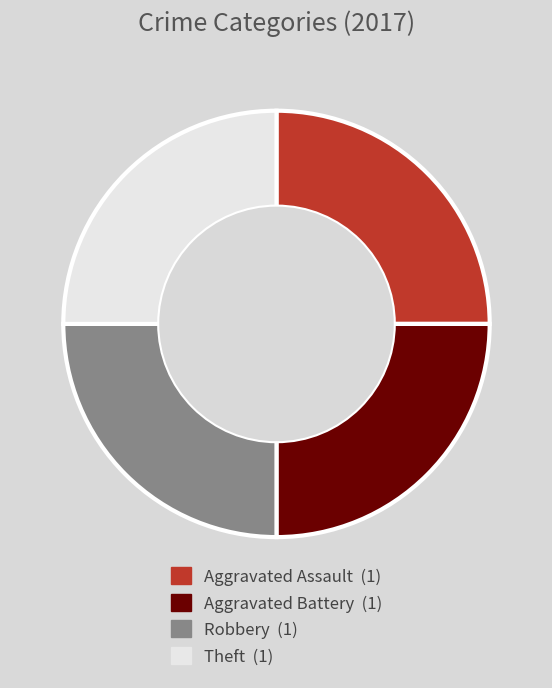

How many slices are in this pie chart?

4